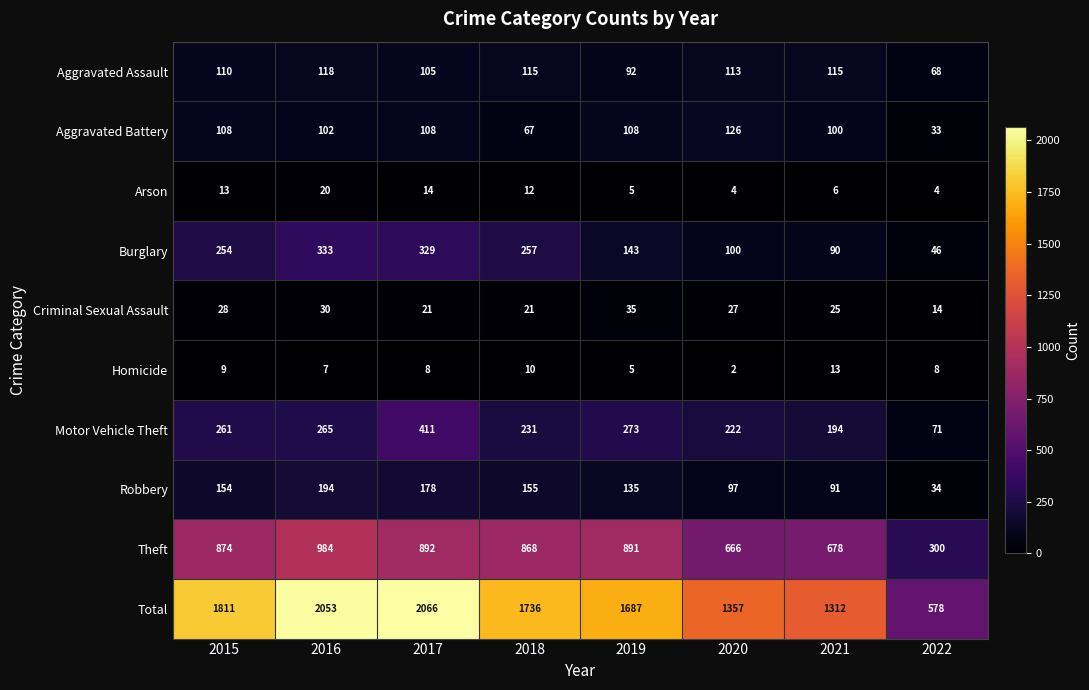

How many categories are shown in the chart?

8